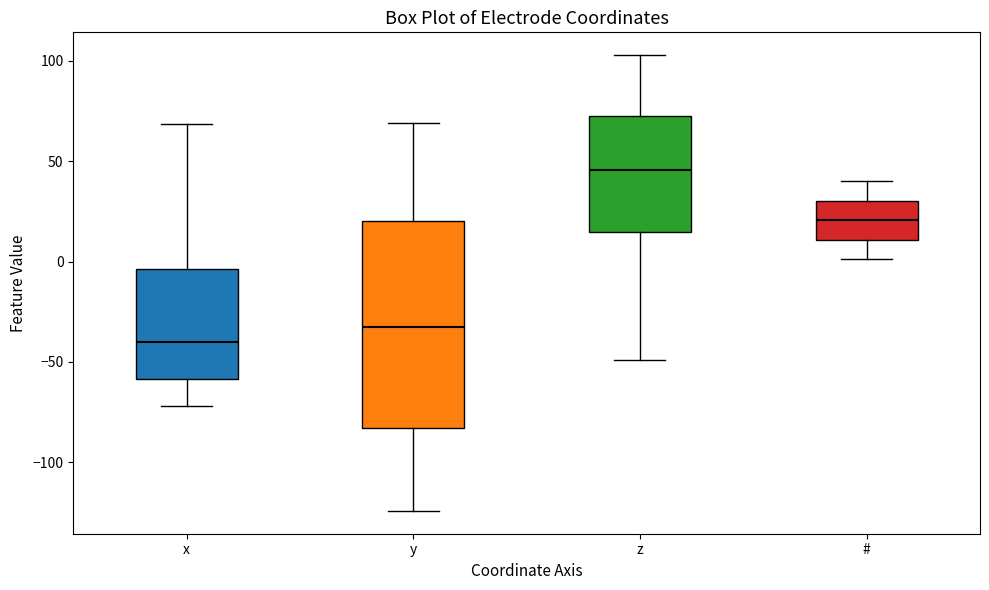

Reading left to right, transcribe this box plot: for each box, give where its median line is, the range the box spans, and where its two whiskers end, as read against the y-axis. The values are not printed on the chart, so give them approximately, as read against the axis.

x: median -40, box -60 to -5, whiskers -70 to 70
y: median -35, box -85 to 20, whiskers -125 to 70
z: median 45, box 15 to 70, whiskers -50 to 105
#: median 20, box 10 to 30, whiskers 0 to 40